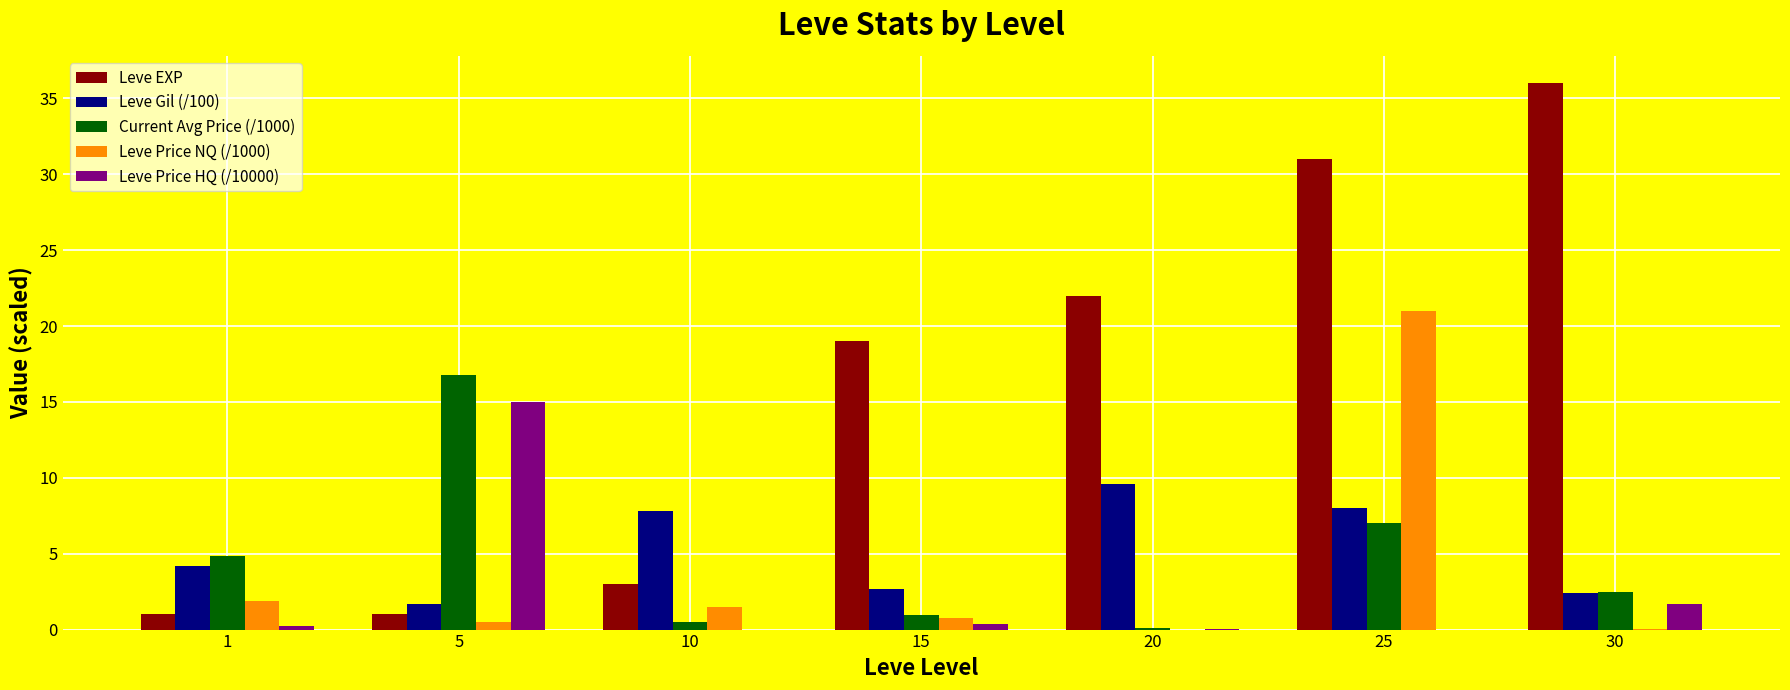

What is the sum of all Leve EXP values?

113.0